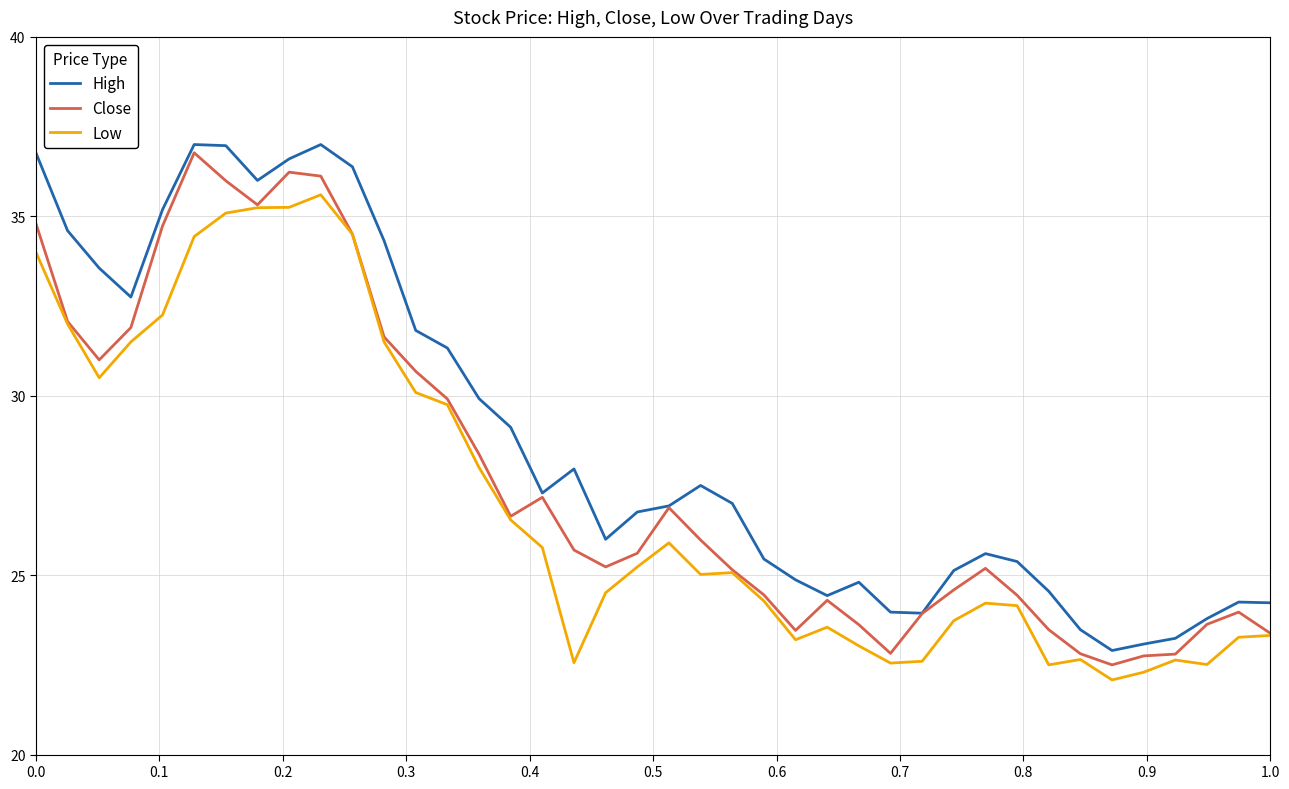

How many lines are shown in the chart?

3